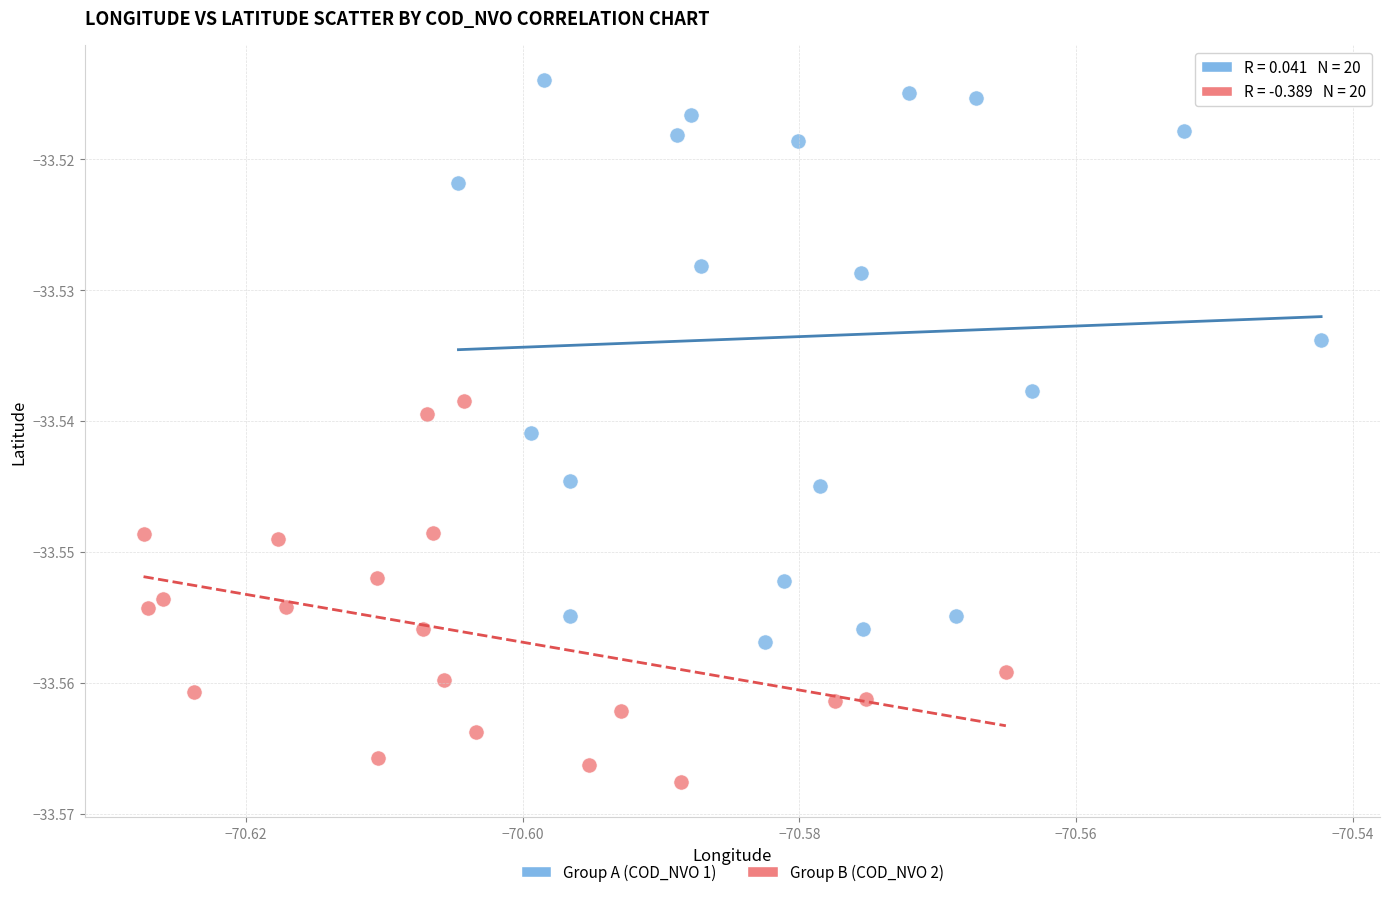

Which series has the largest Y range (max minus min)?

Group A (COD_NVO 1)